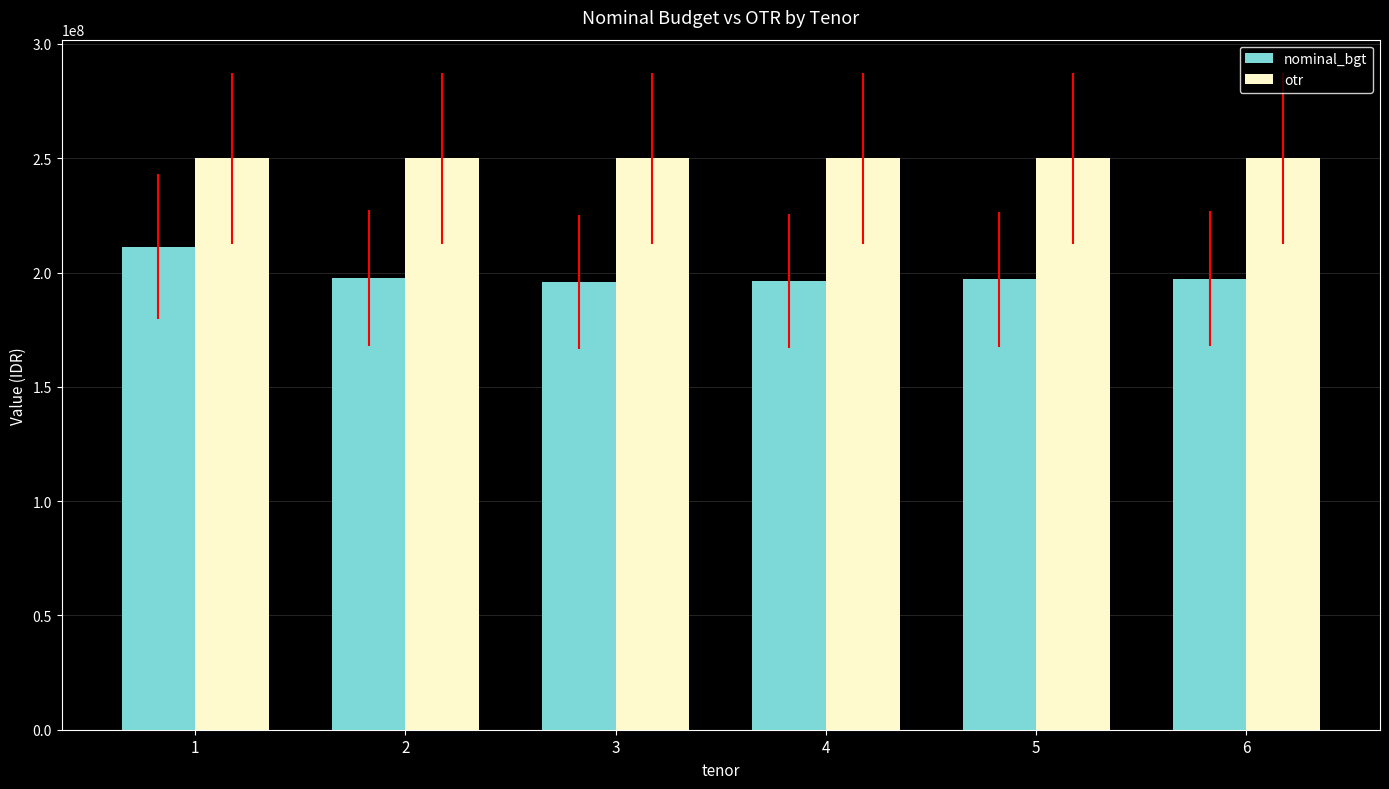

Read the nominal_bgt value at 6, to the nearest 10.

197381100